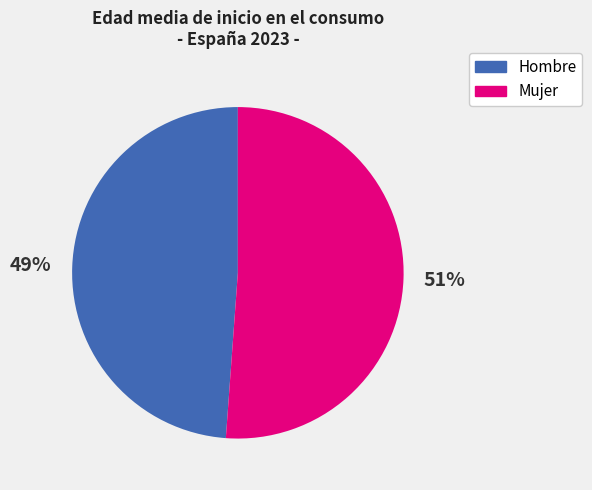

To the nearest percent, what percentage of the pie is Mujer?

51%